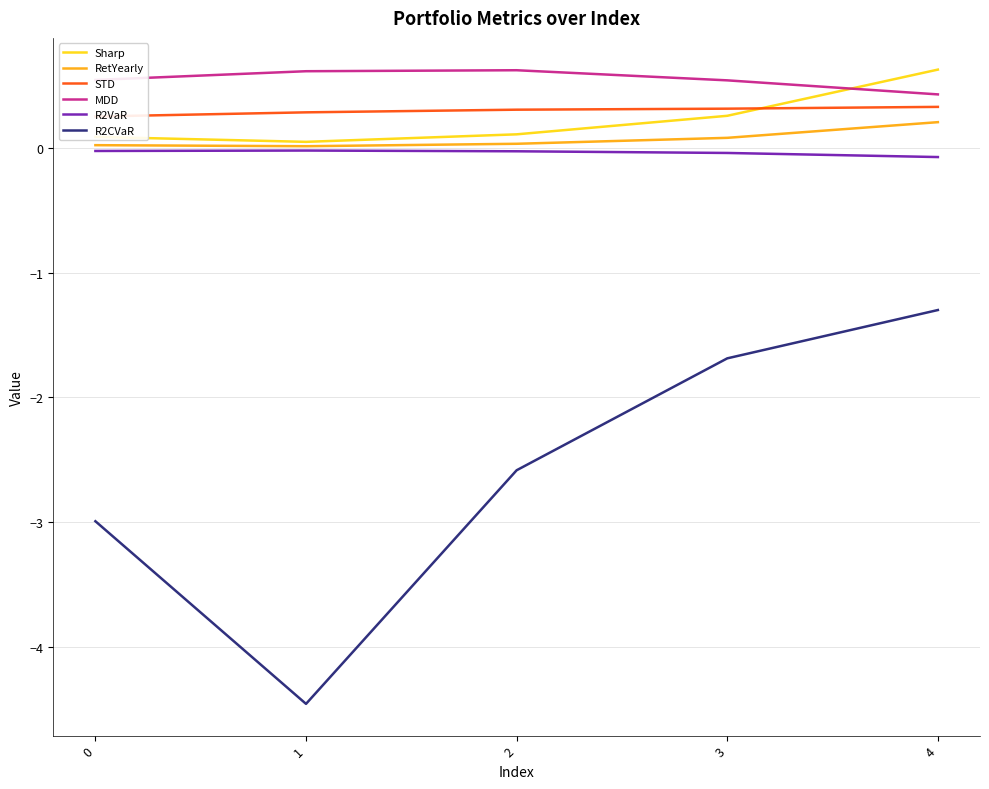

At which category is the sum across all series the highest?

4